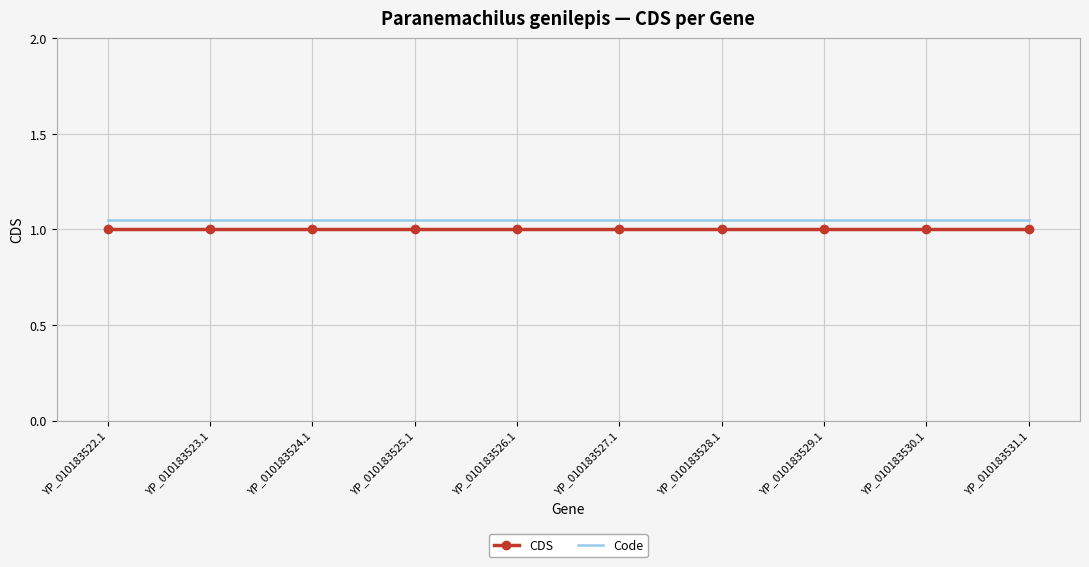

What position from the left is YP_010183528.1?

7